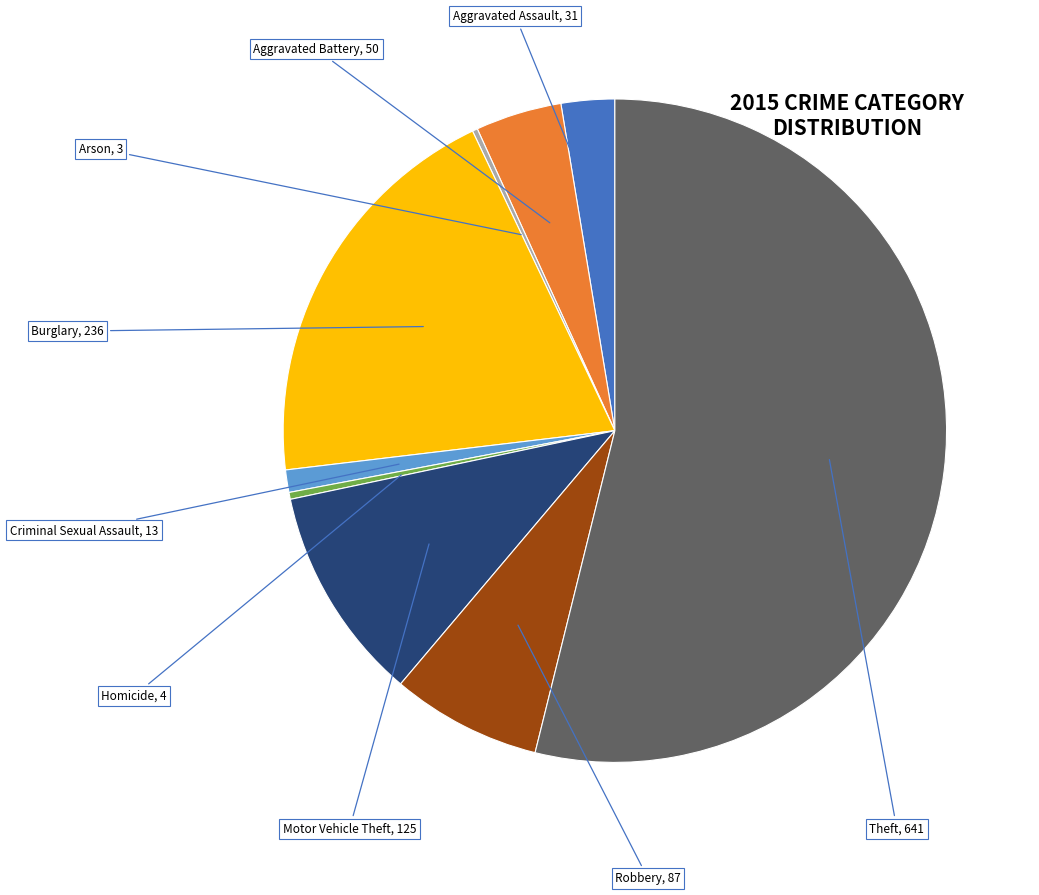

Does Aggravated Battery represent more than half of the total?

No